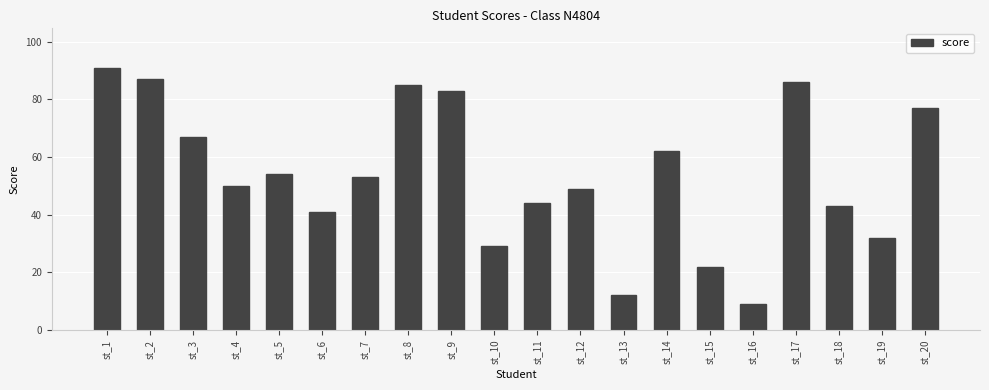

Are the bars horizontal?

No